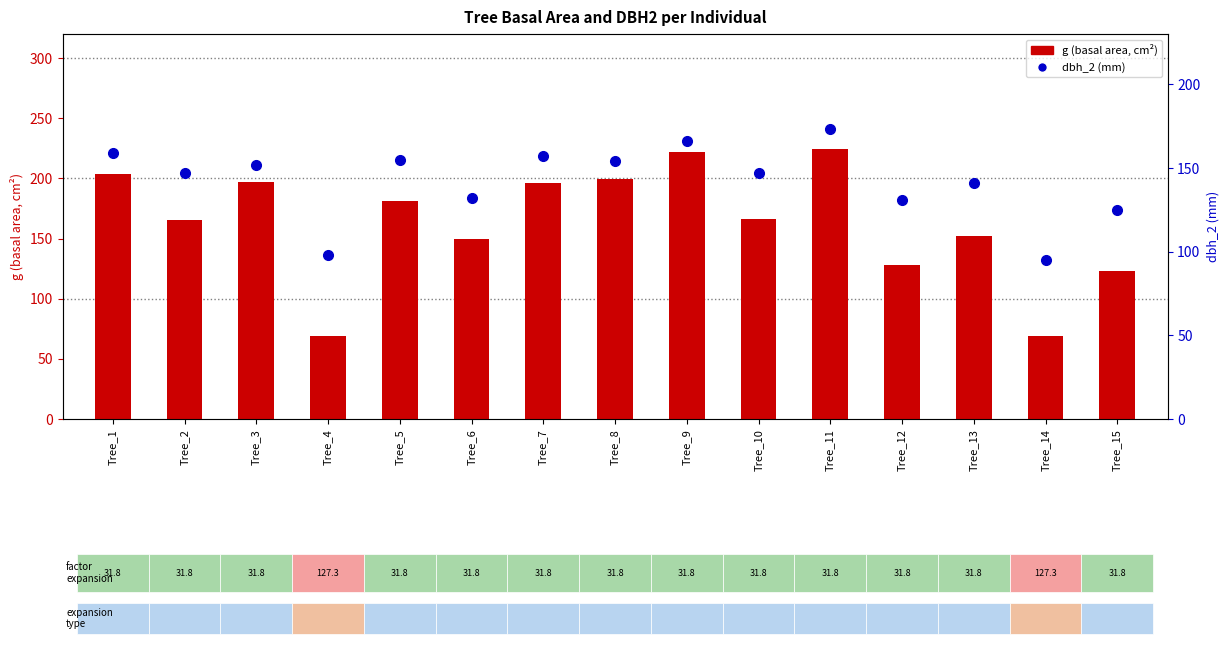

At how many categories does at least one series exceed 78?

15